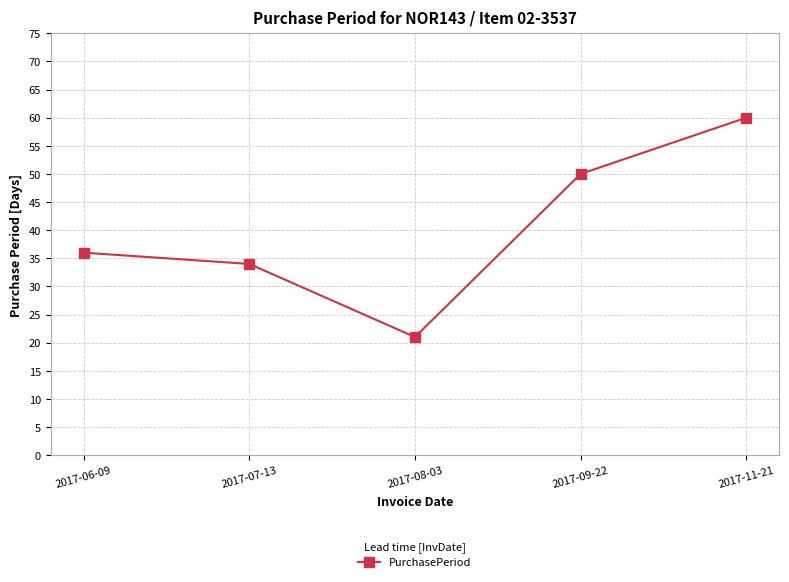

What is the value of the 1st point from the left?

36